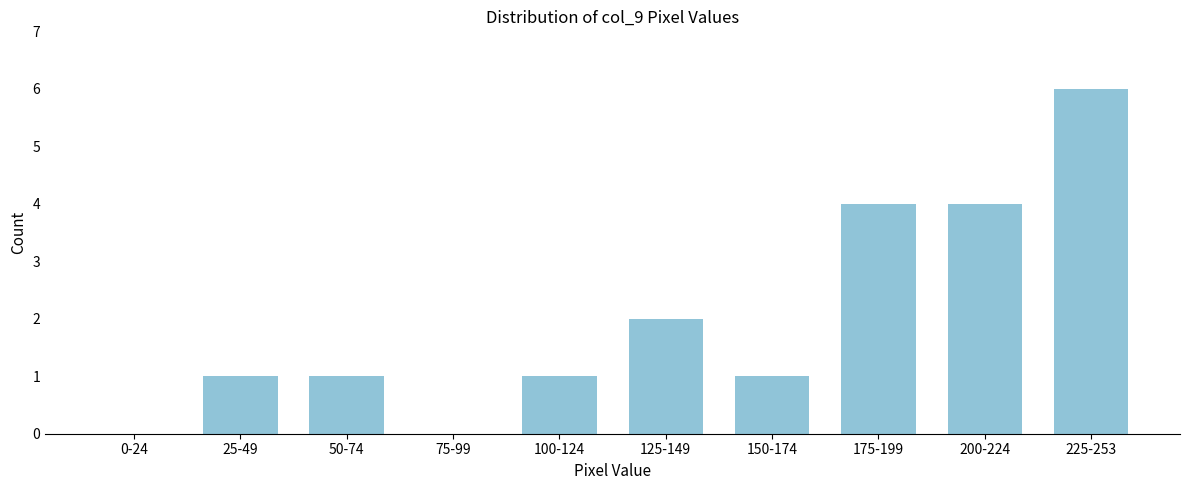

Reading left to right, list all the values displayed in this chart.

0-24=0	25-49=1	50-74=1	75-99=0	100-124=1	125-149=2	150-174=1	175-199=4	200-224=4	225-253=6